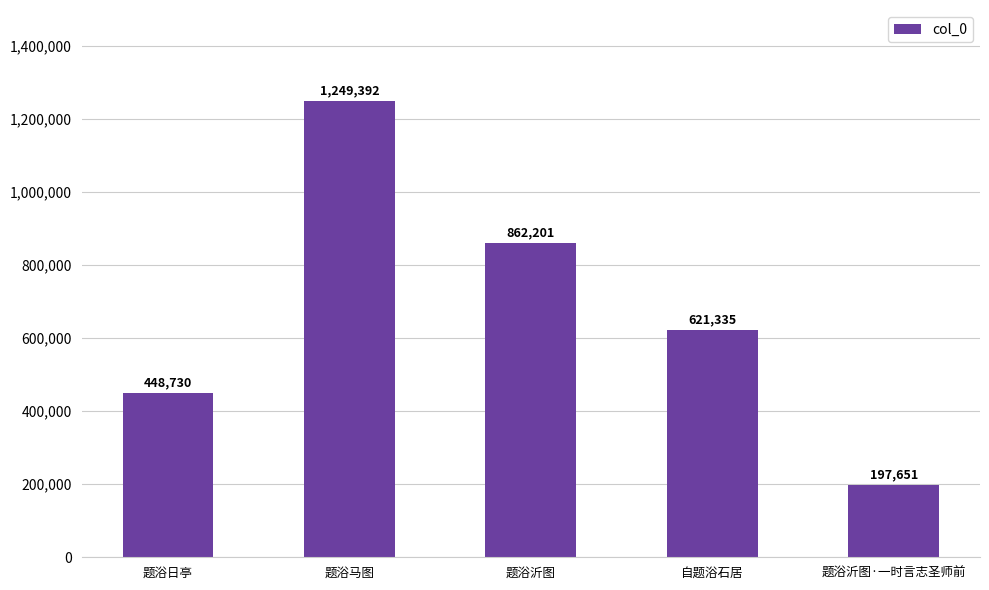

What is the label of the 3rd bar from the right?

题浴沂图